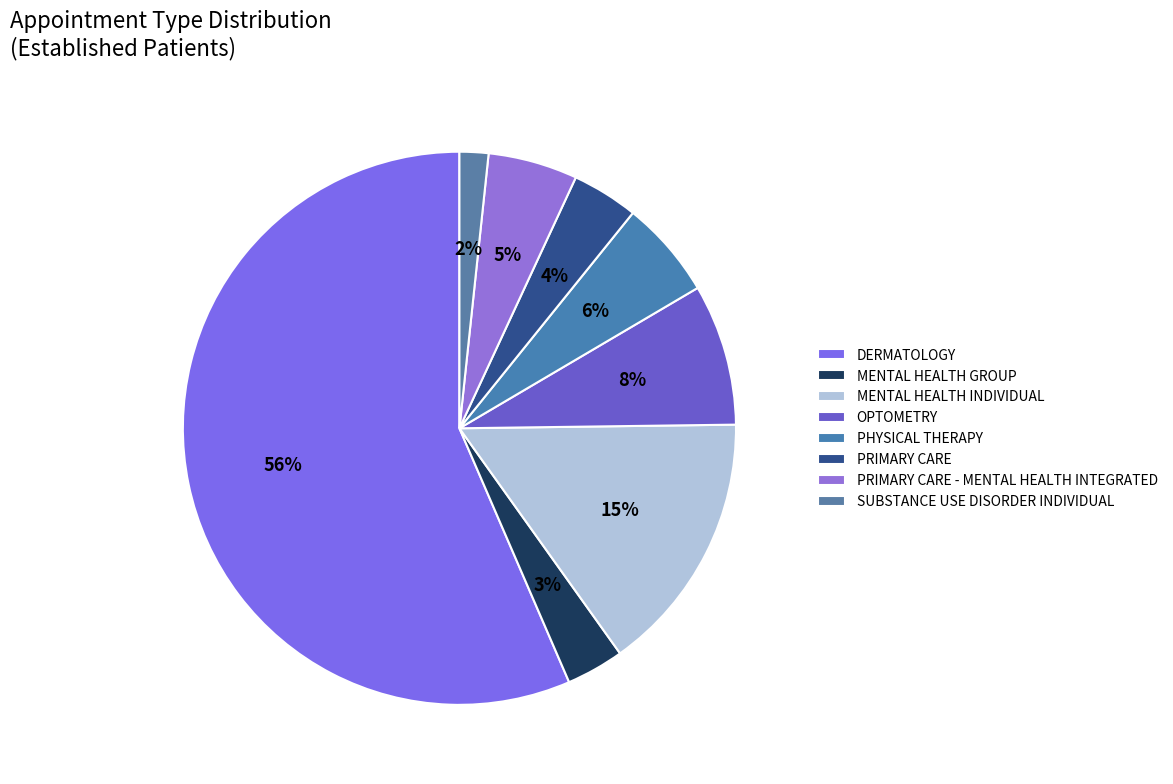

True or false: MENTAL HEALTH GROUP accounts for 15% of the total.

False